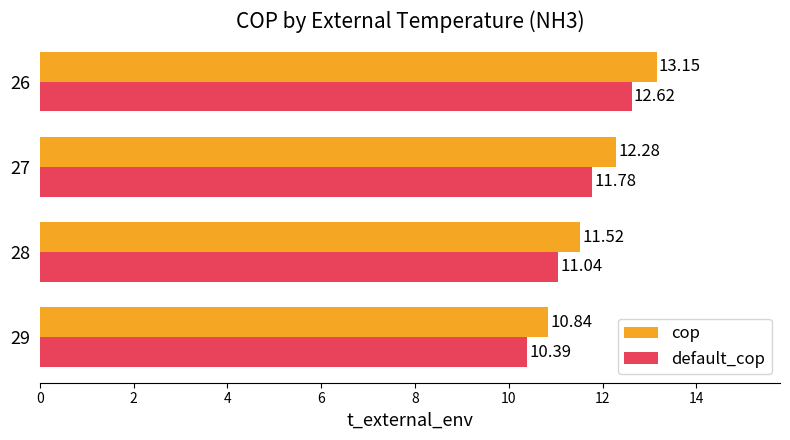

Between 28 and 26, which series saw the biggest shift?

cop